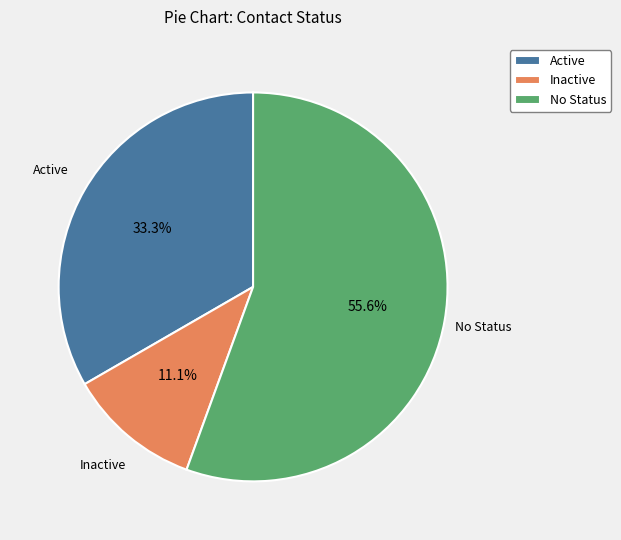

What is the smallest slice in the pie chart?

Inactive